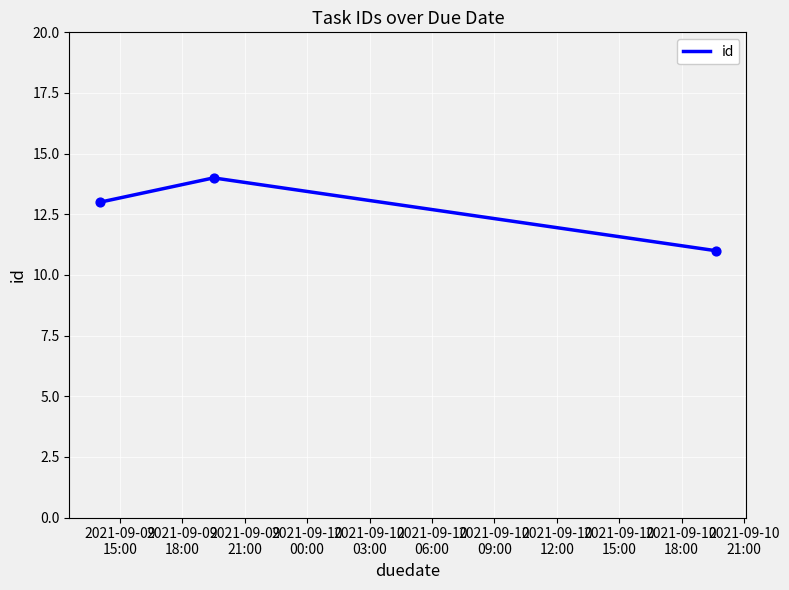

What is the average value?

13